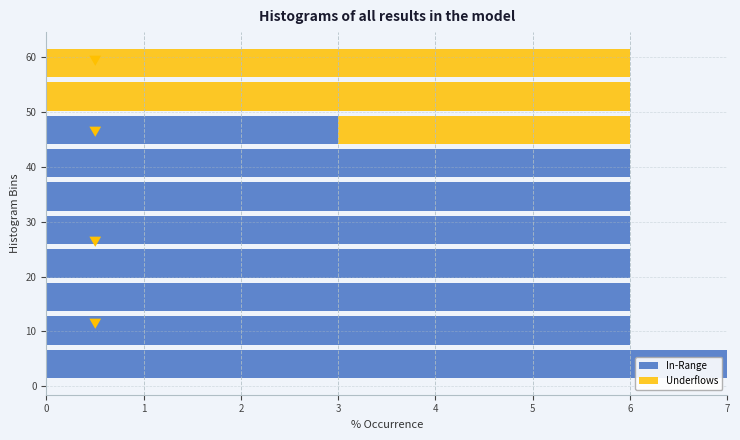

Reading bottom to top, list every stacked bar in this chart as the range it spans on the y-axis followed by its total length. Neither the bar edges nor the lengths are printed on the chart, so give them approximately, as read against the axes.

1.0 to 7.1: 7
7.1 to 13.2: 6
13.2 to 19.3: 6
19.3 to 25.4: 6
25.4 to 31.5: 6
31.5 to 37.6: 6
37.6 to 43.7: 6
43.7 to 49.8: 6
49.8 to 55.9: 6
55.9 to 62.0: 6